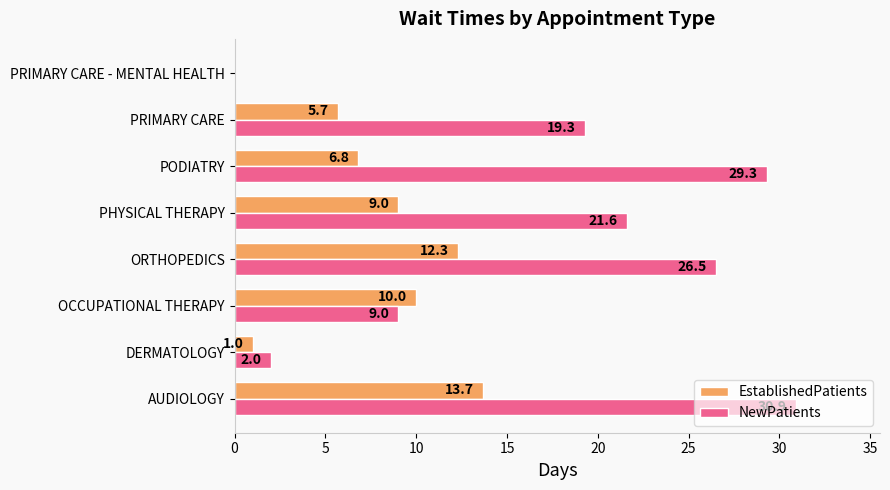

What is the sum of the EstablishedPatients values at PHYSICAL THERAPY and OCCUPATIONAL THERAPY?

19.0